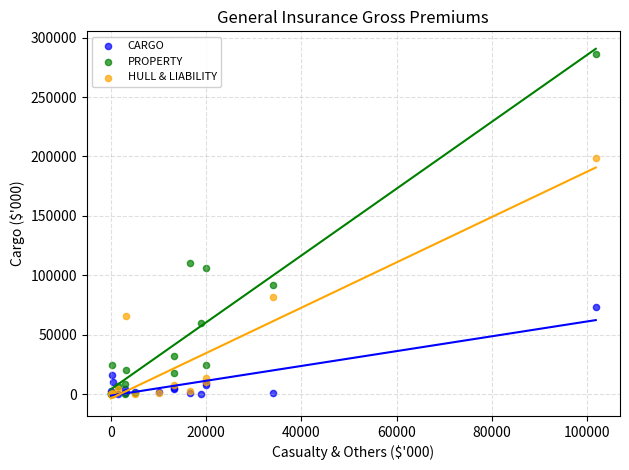

Which series has the largest Y range (max minus min)?

PROPERTY